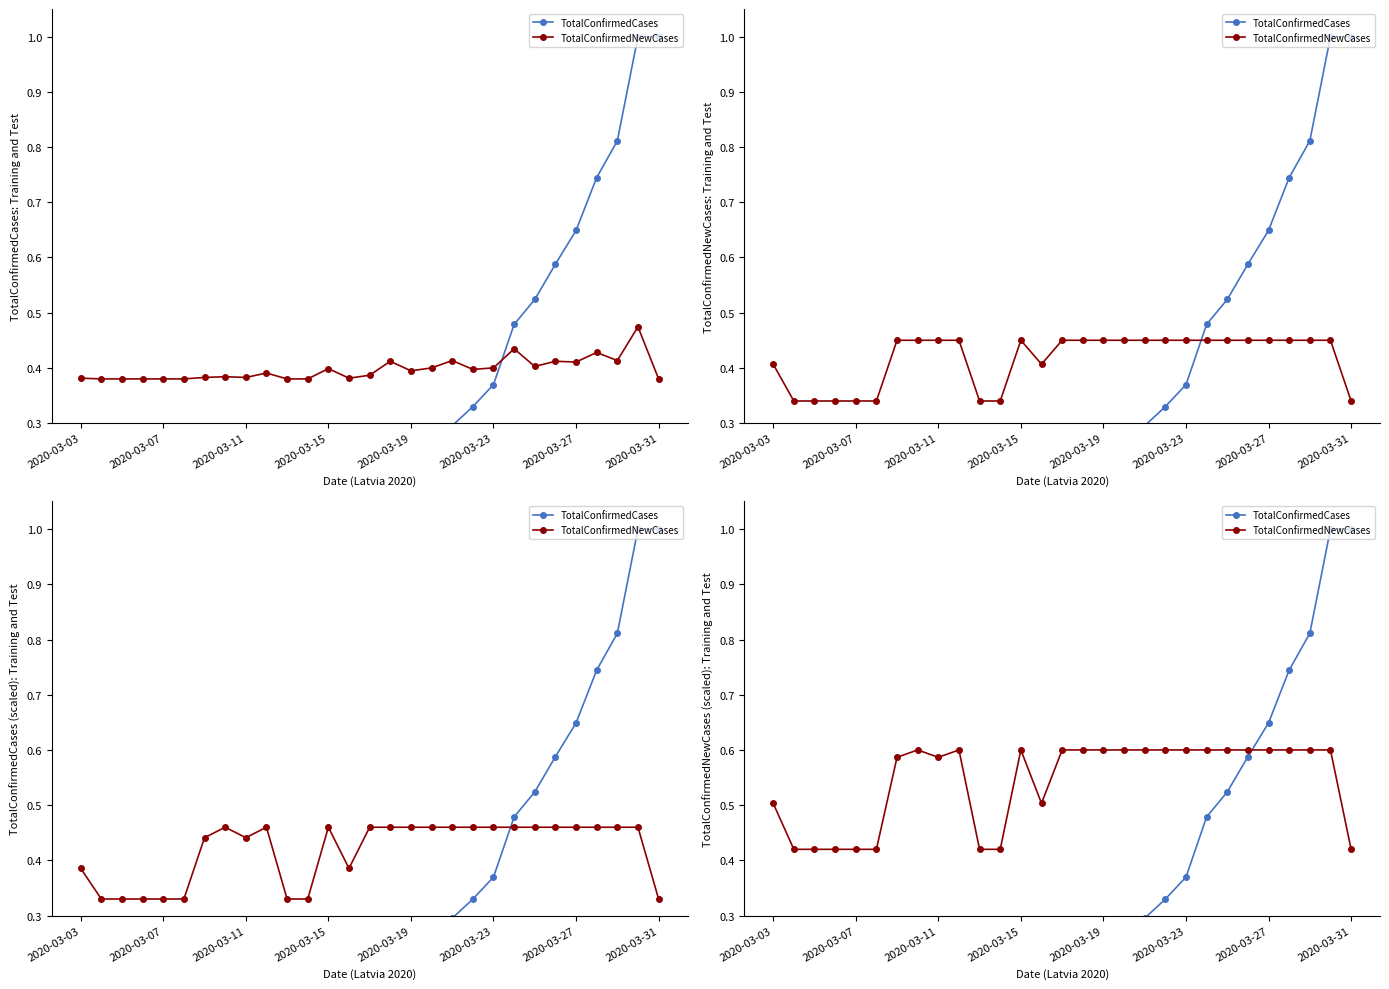

What position from the right is 27?

2